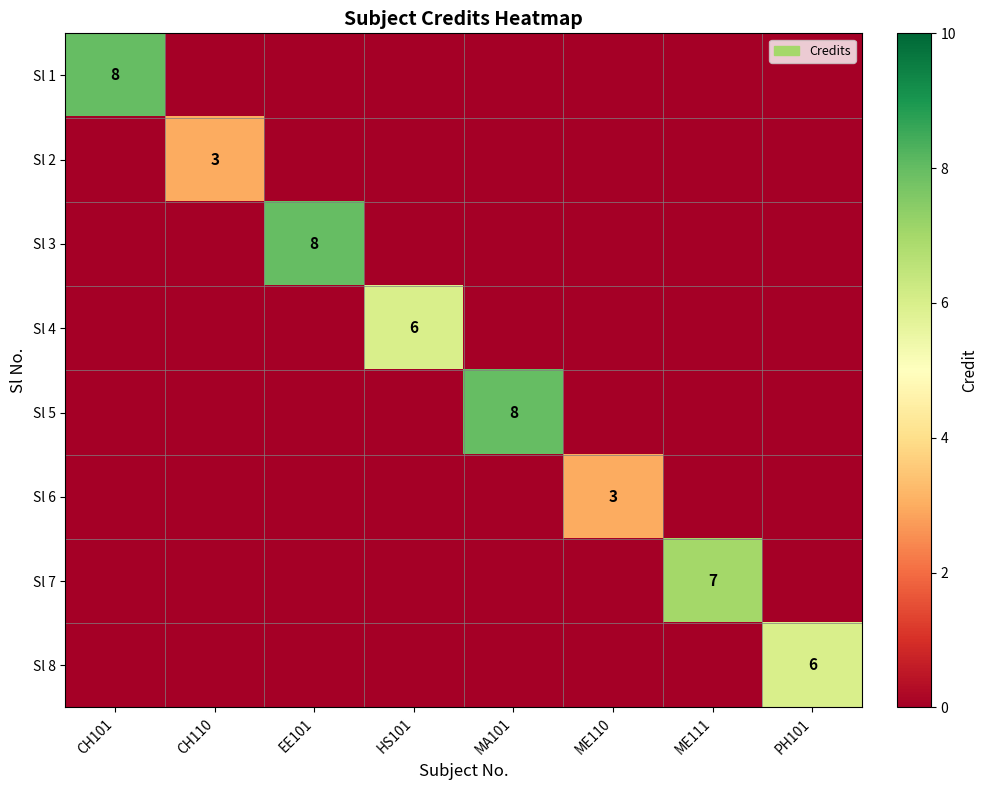

The value of Sl 6 at ME110 is 3. True or false?

True